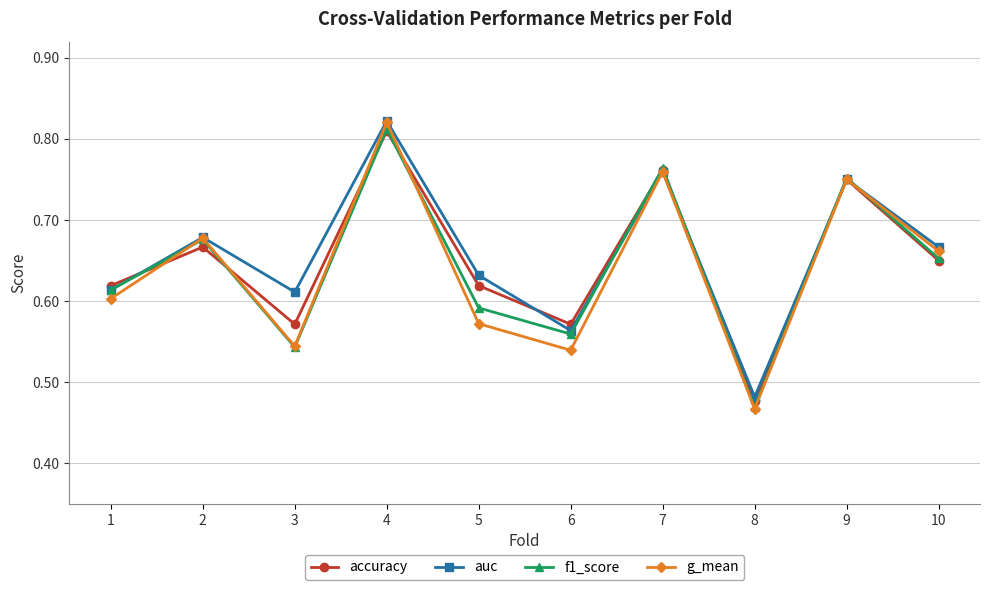

Between 8 and 9, which series saw the biggest shift?

f1_score